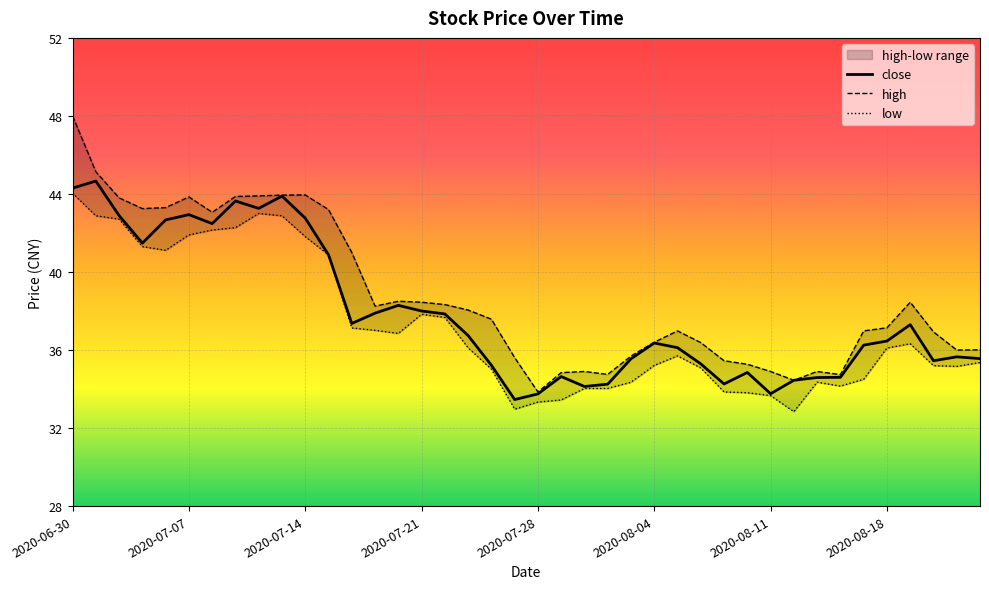

Rank the series by their maximum value, from lowest to highest.

low, close, high